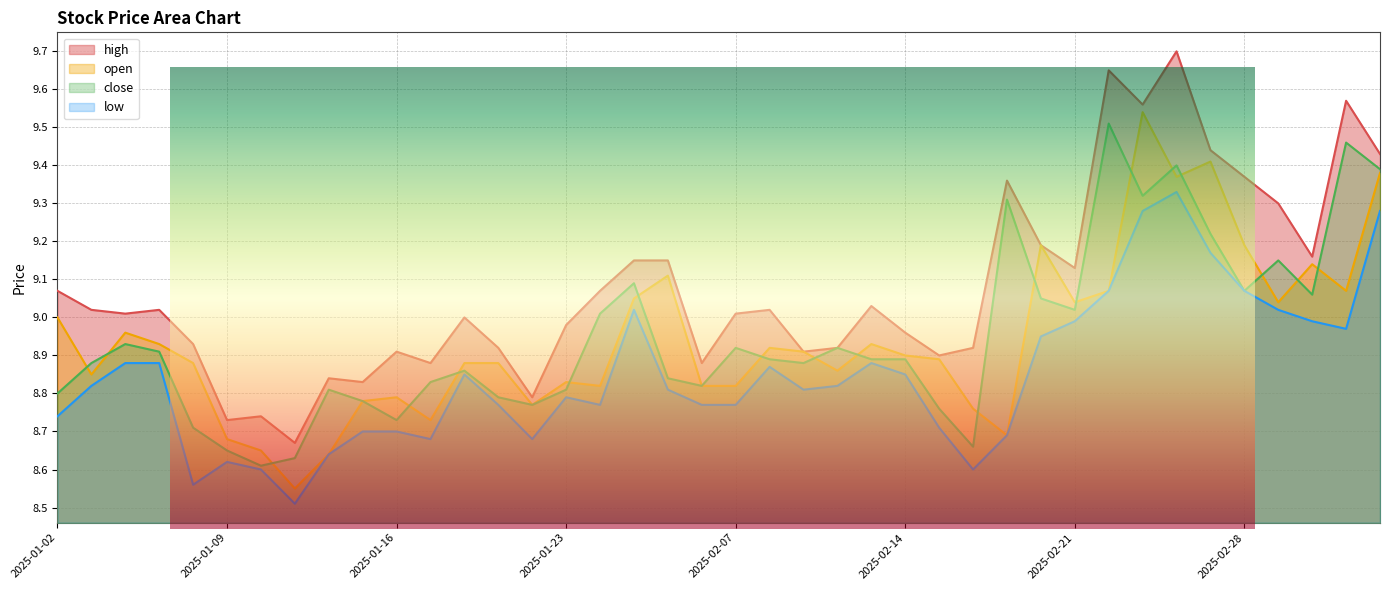

What position from the right is 2025-01-16?

30